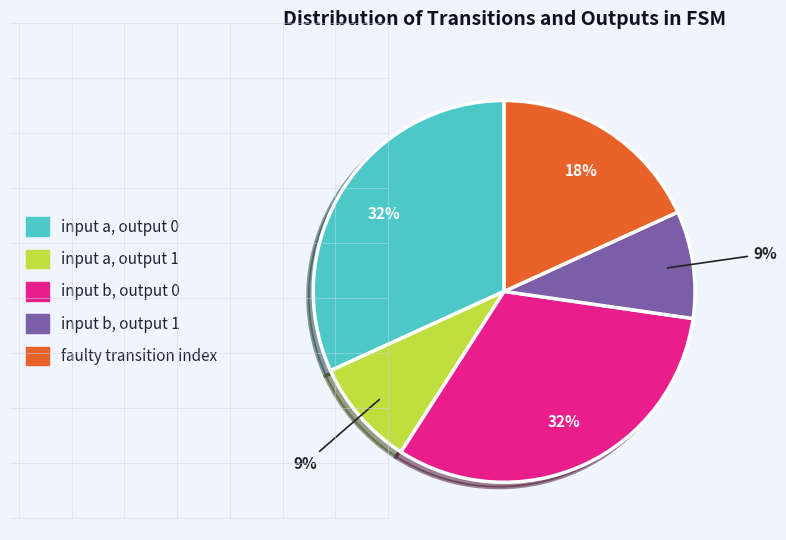

Count the number of slices in the pie.

5